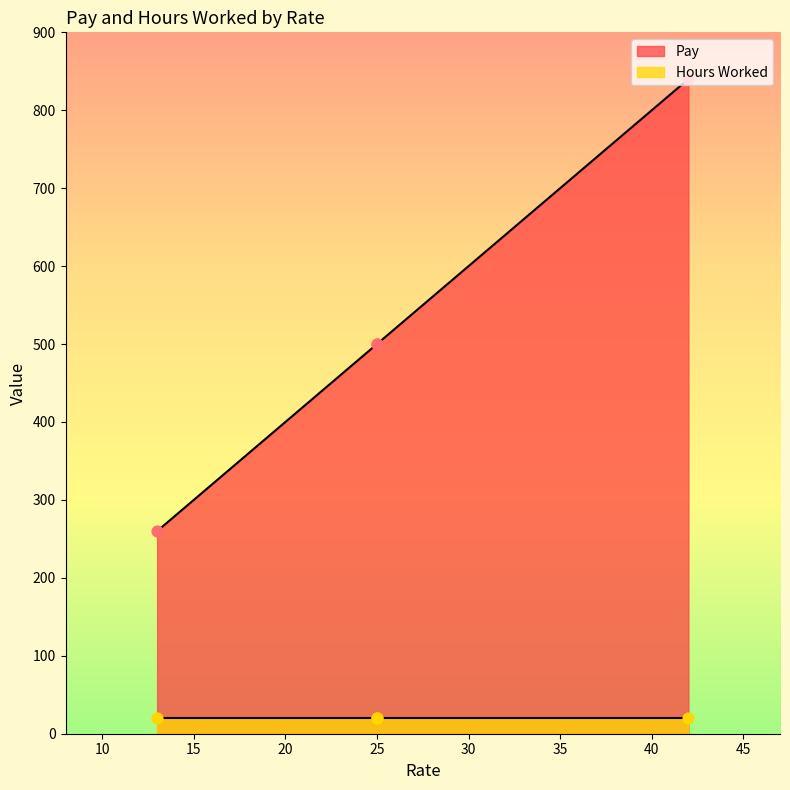

Which series contains the lowest Y value?

Hours Worked